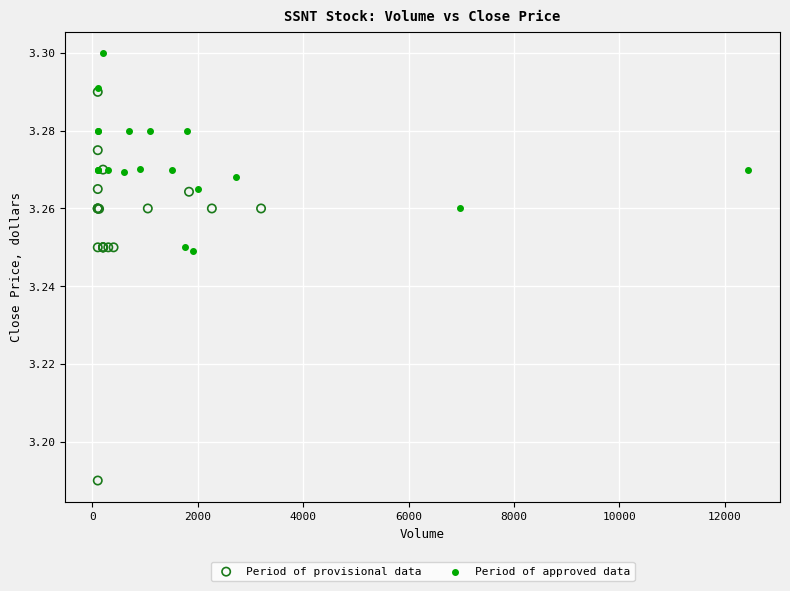

Which series has the largest Y range (max minus min)?

Period of provisional data